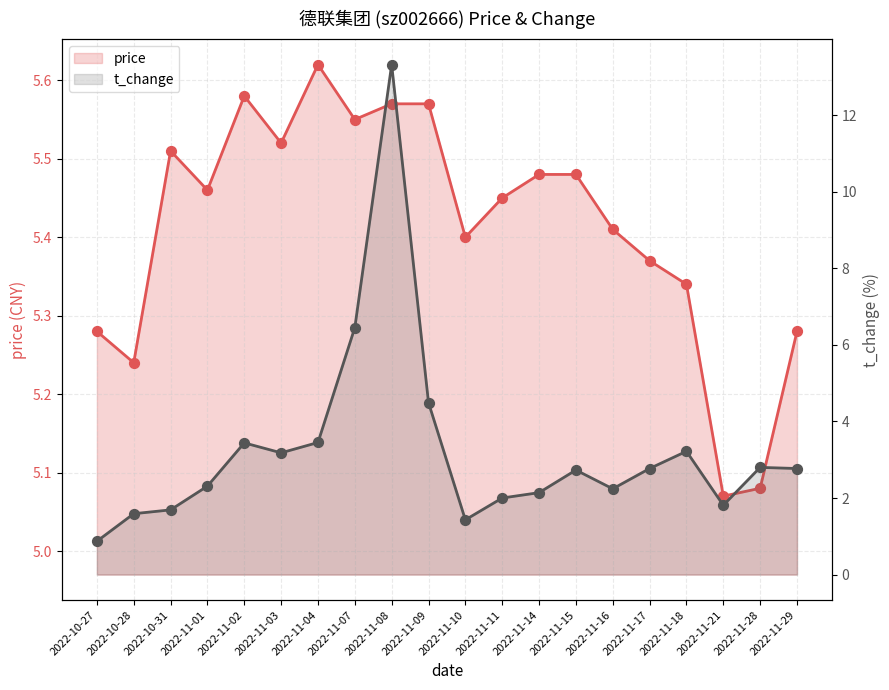

Is the value of t_change at 2022-11-04 greater than the value of price at 2022-10-27?

No